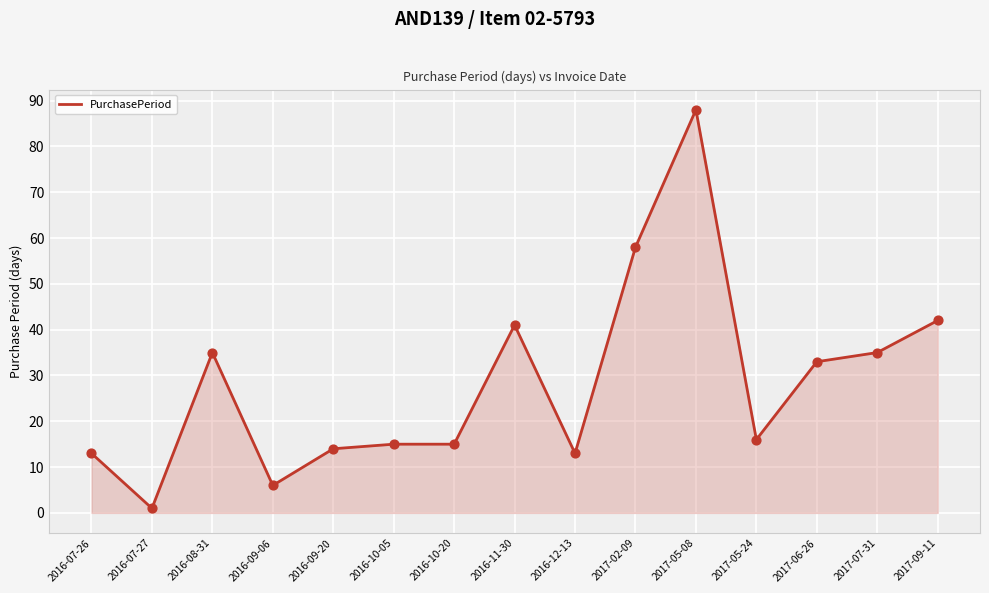

What is the change in value from 2017-02-09 to 2017-06-26?

-25